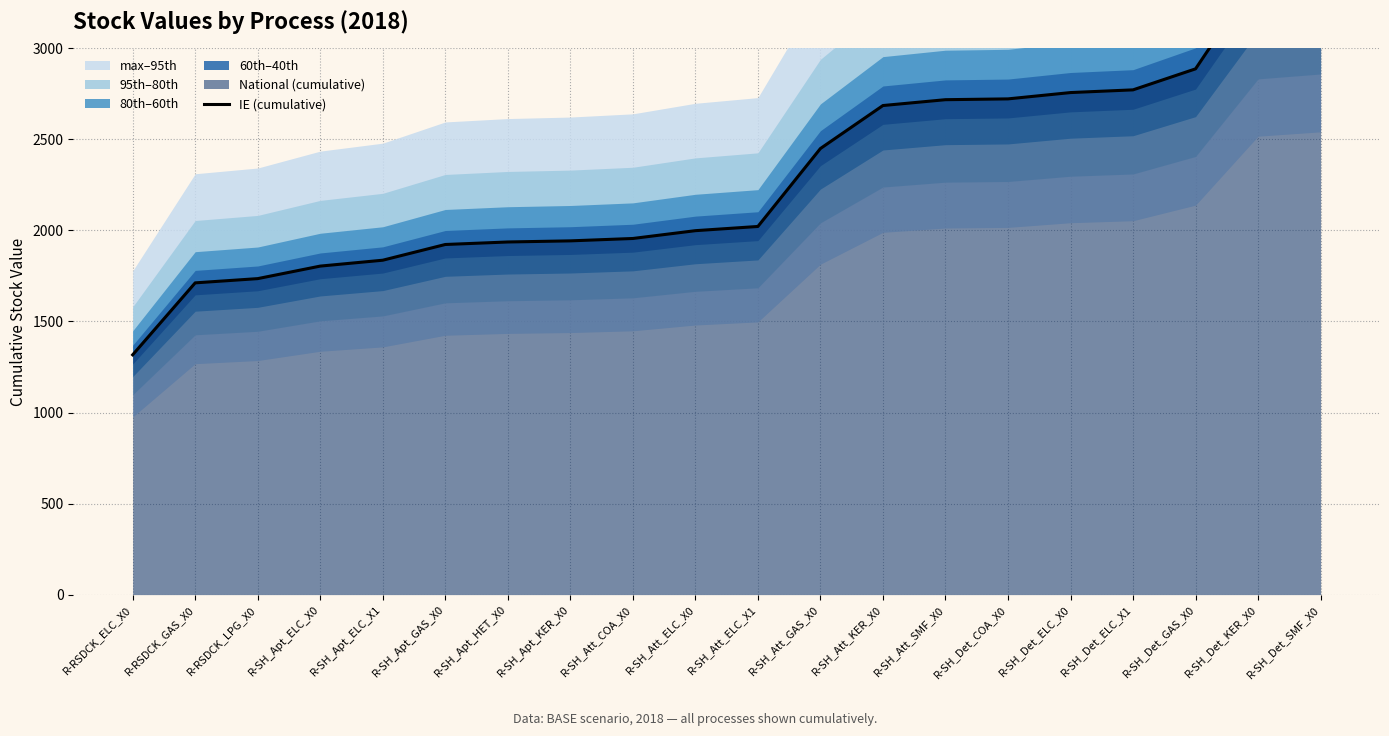

List the labels in order of value, largest first.

R-SH_Det_SMF_X0, R-SH_Det_KER_X0, R-SH_Det_GAS_X0, R-SH_Det_ELC_X1, R-SH_Det_ELC_X0, R-SH_Det_COA_X0, R-SH_Att_SMF_X0, R-SH_Att_KER_X0, R-SH_Att_GAS_X0, R-SH_Att_ELC_X1, R-SH_Att_ELC_X0, R-SH_Att_COA_X0, R-SH_Apt_KER_X0, R-SH_Apt_HET_X0, R-SH_Apt_GAS_X0, R-SH_Apt_ELC_X1, R-SH_Apt_ELC_X0, R-RSDCK_LPG_X0, R-RSDCK_GAS_X0, R-RSDCK_ELC_X0